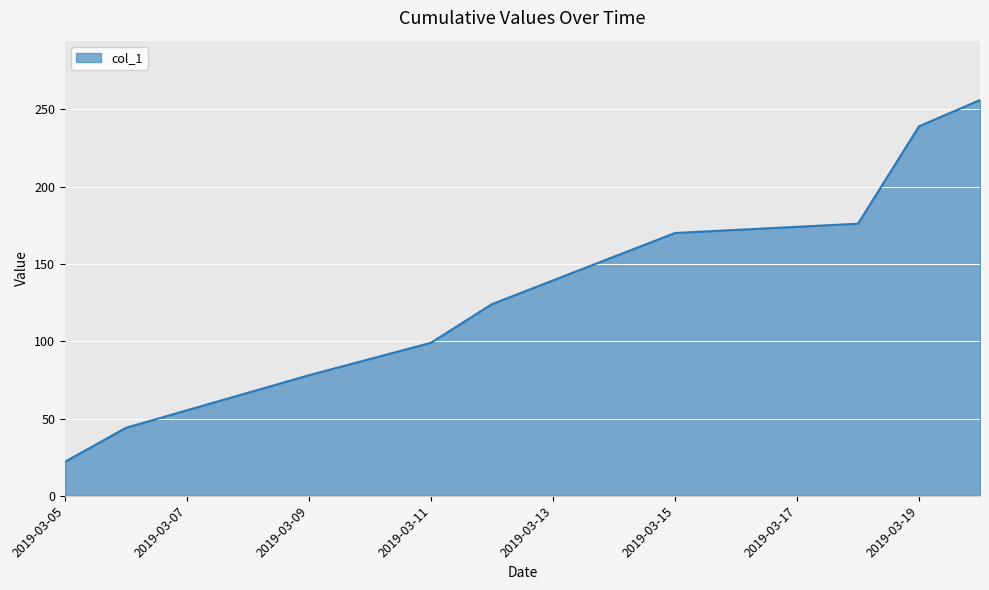

What is the difference between the maximum and minimum values?

234